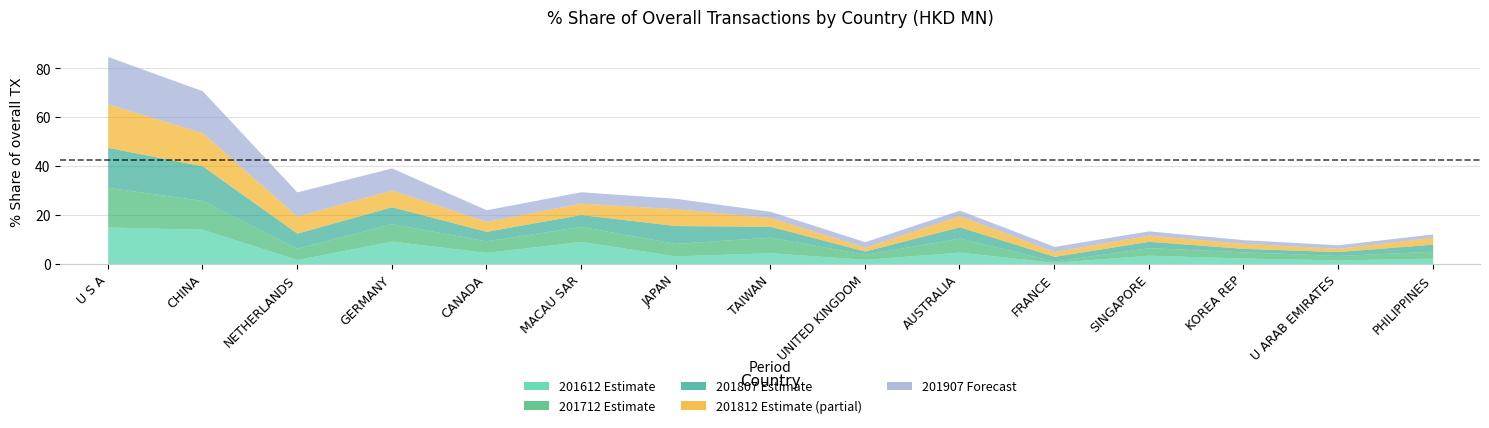

How many values in the 201812_% Share series exceed 4?

8